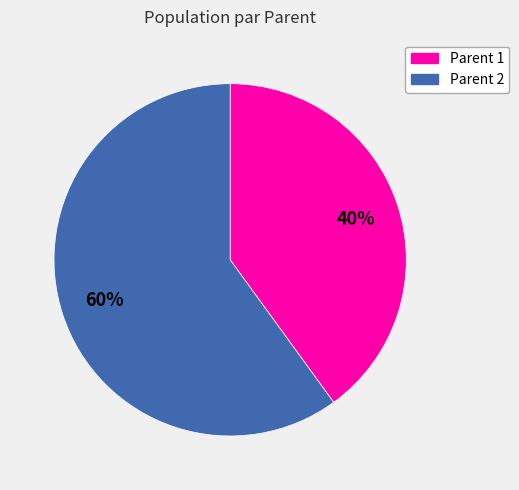

Which category accounts for the majority?

Parent 2